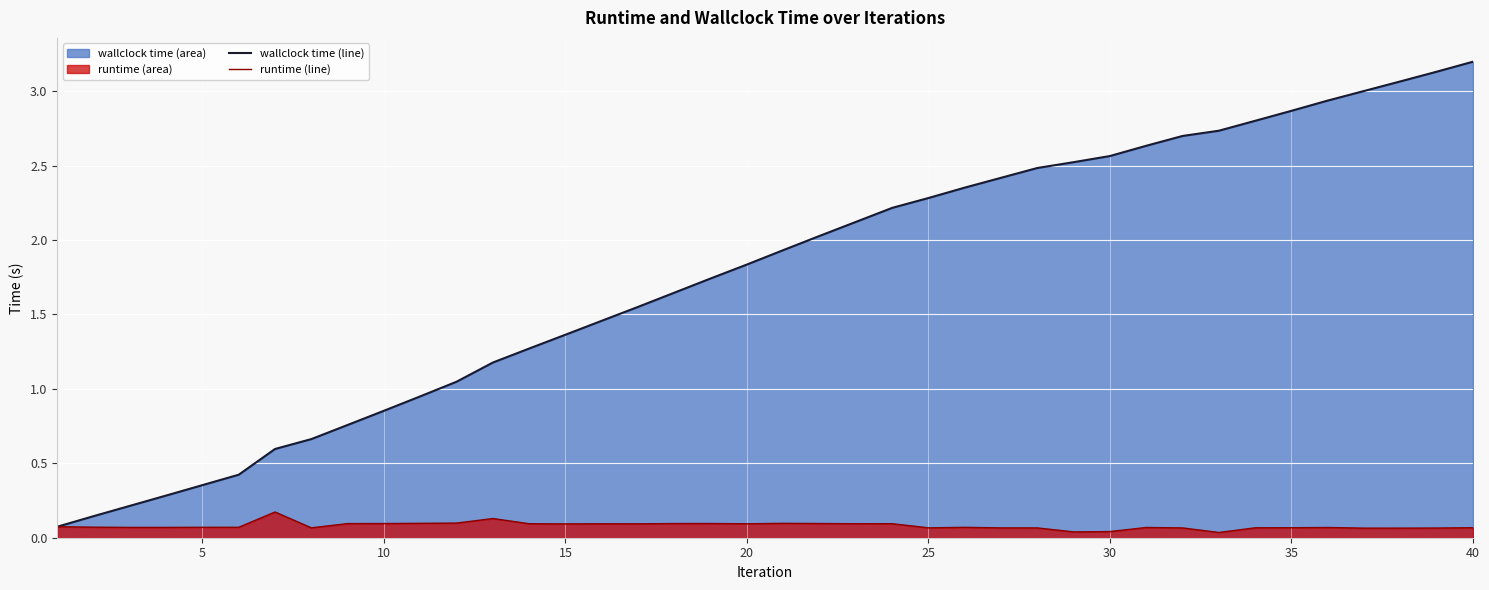

What is the value of the runtime (line) point at the 32nd from the left?

0.1